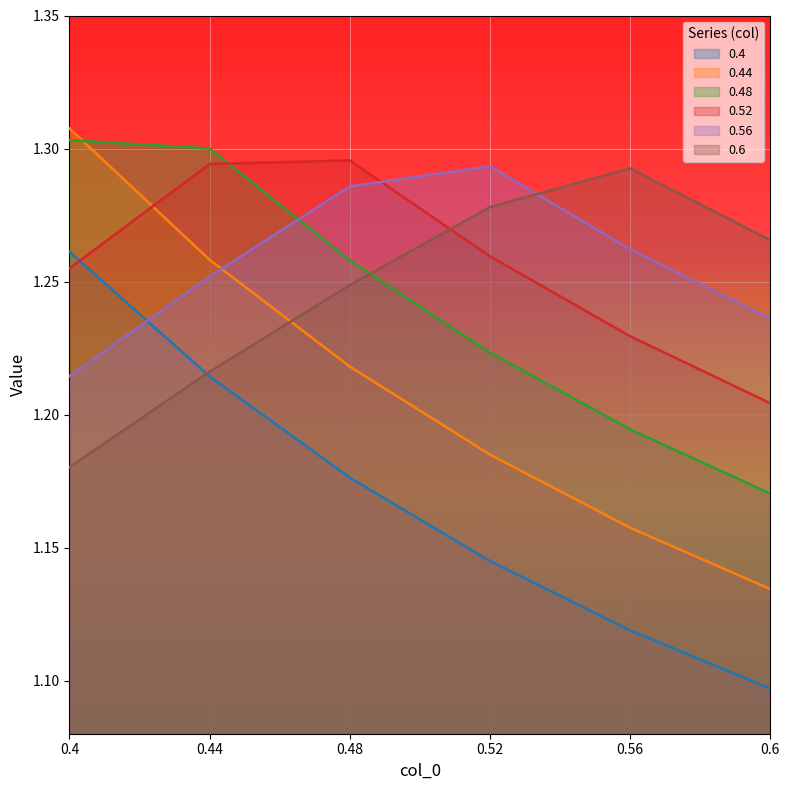

What are all the series names shown in the legend?

0.4, 0.44, 0.48, 0.52, 0.56, 0.6